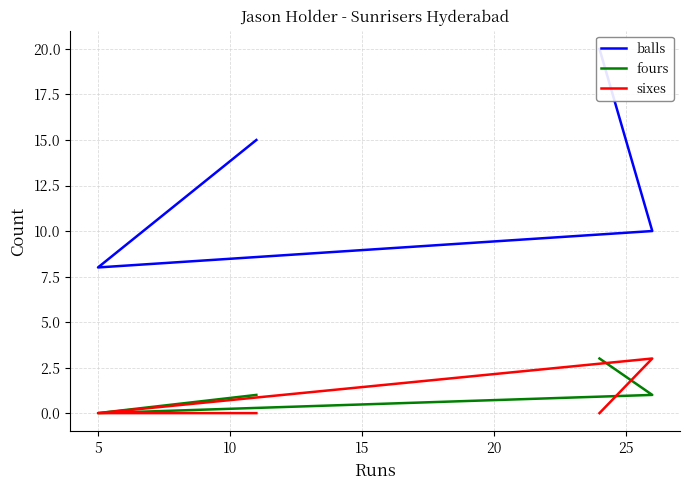

How many lines are shown in the chart?

3